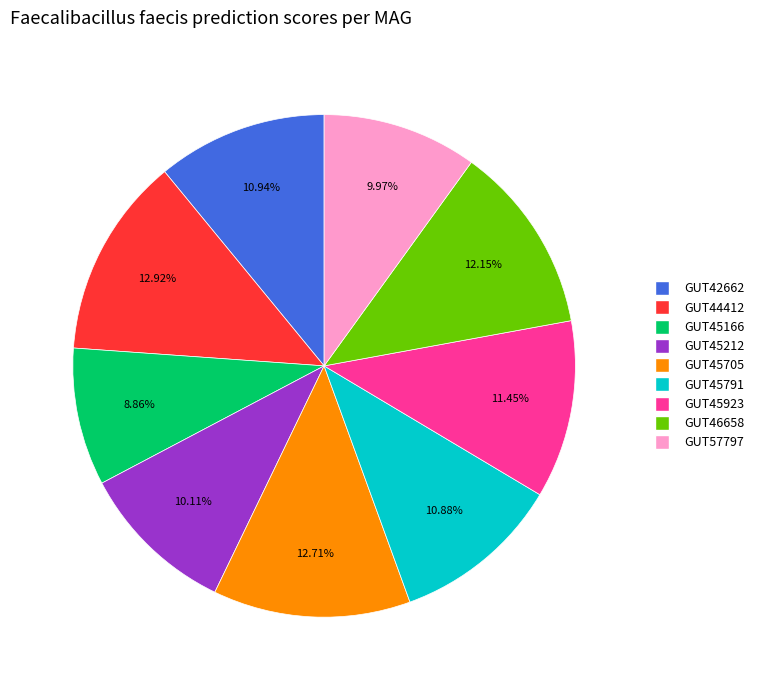

Is there a majority slice in this chart?

No